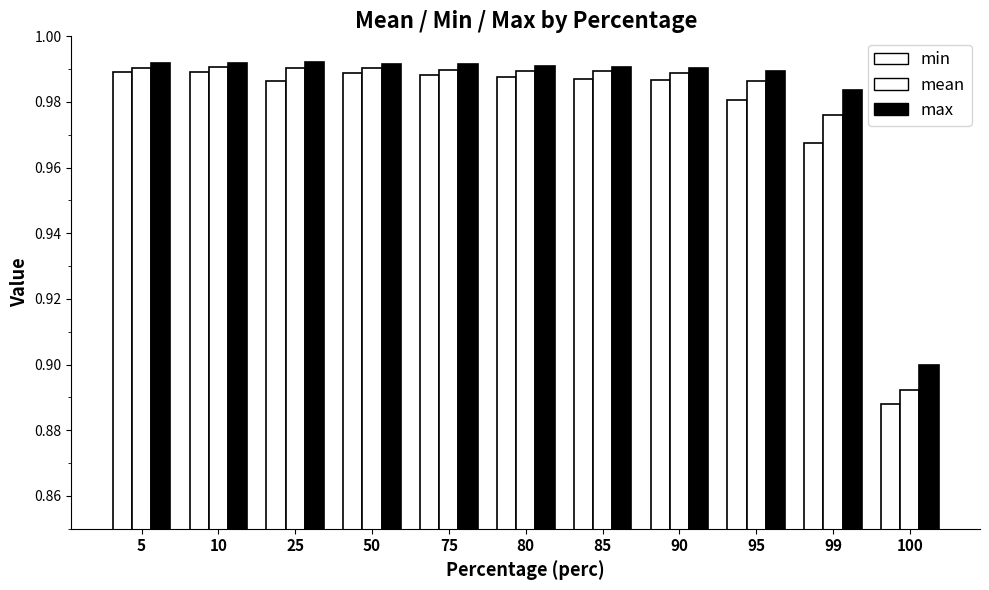

Rank the series by their maximum value, from lowest to highest.

min, mean, max